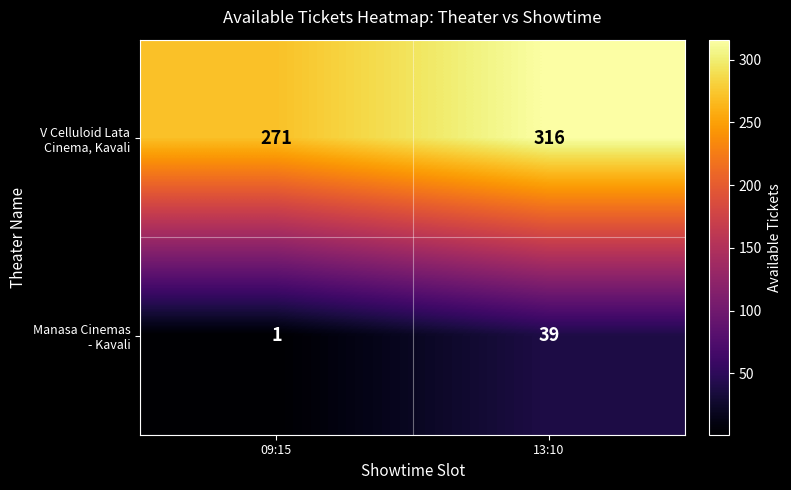

What is the total value across all series at 09:15?

272